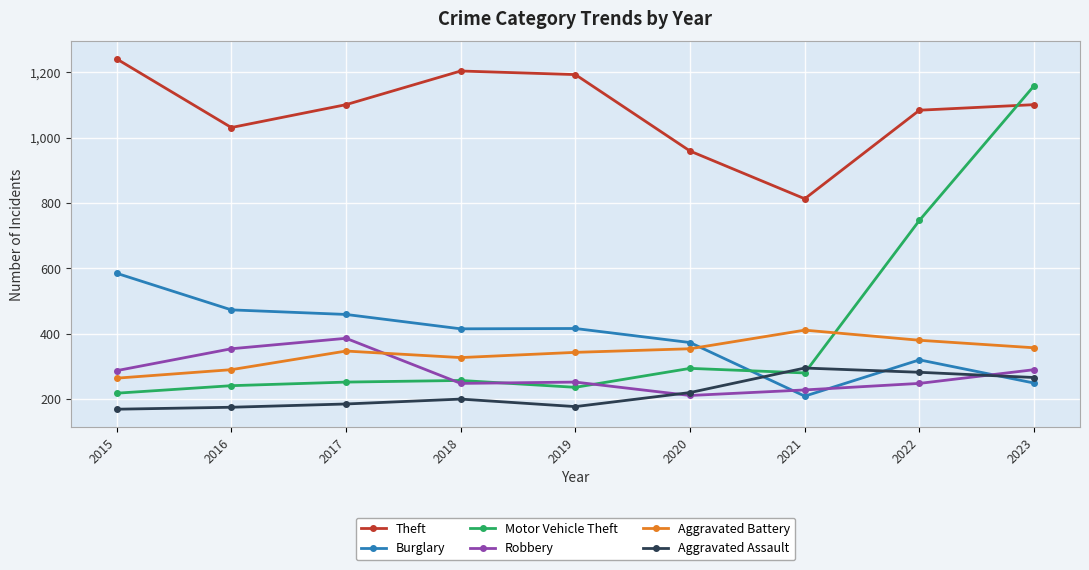

True or false: Robbery has a value of 354 at 2016.

True